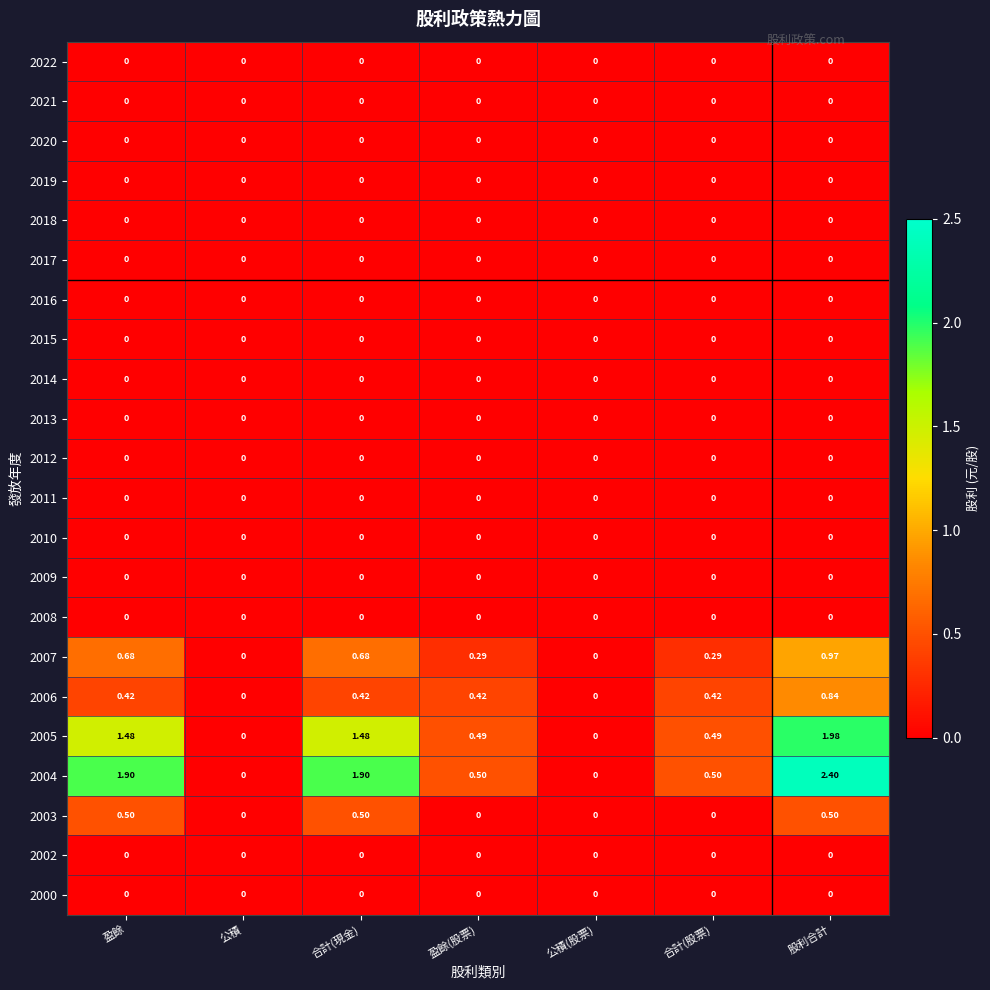

Which category has the highest value across all series?

股利合計